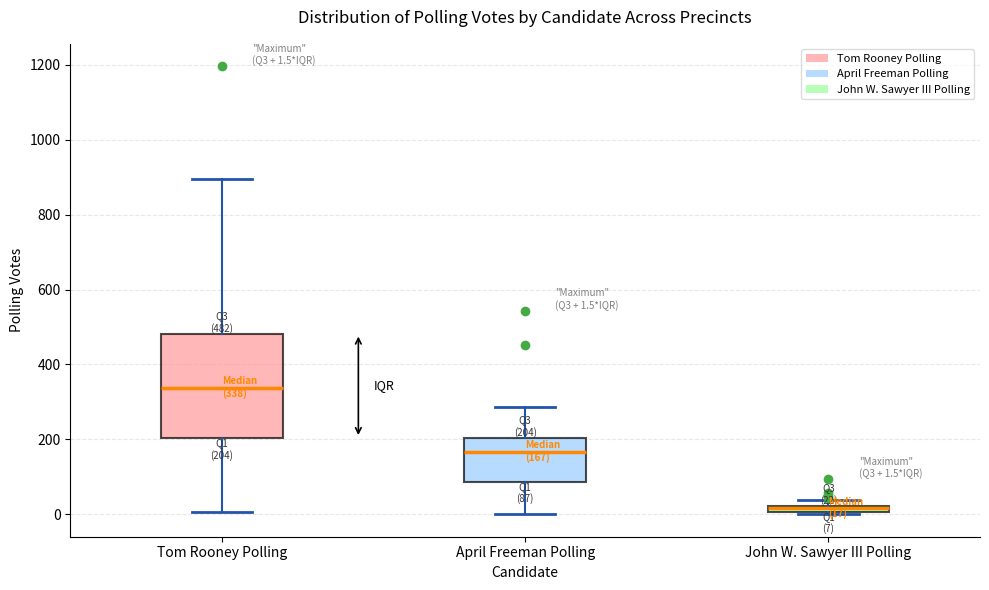

Comparing the boxes themselves (not the whiskers), which one is the tallest?

Tom Rooney Polling